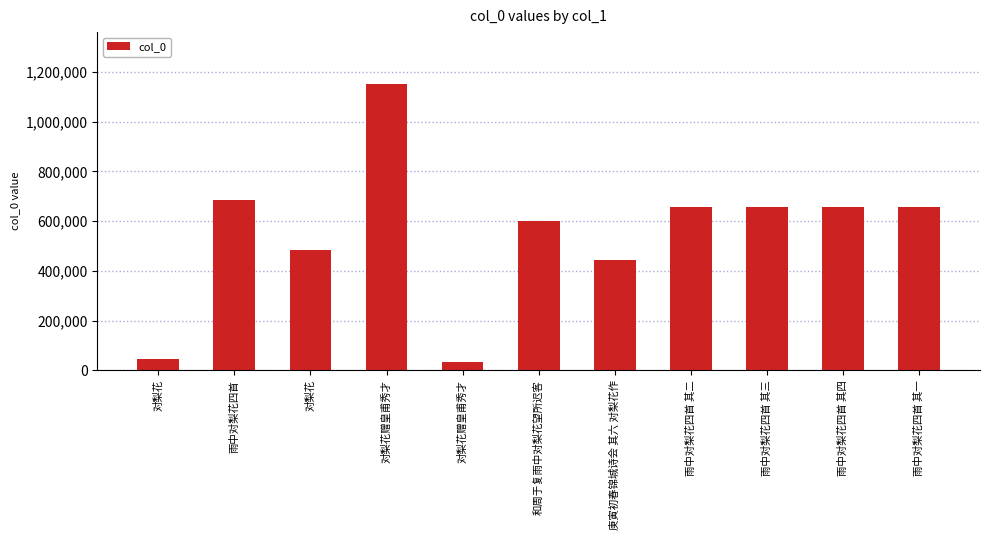

At which label is the value closest to 592350?

和周于复雨中对梨花望所迟客